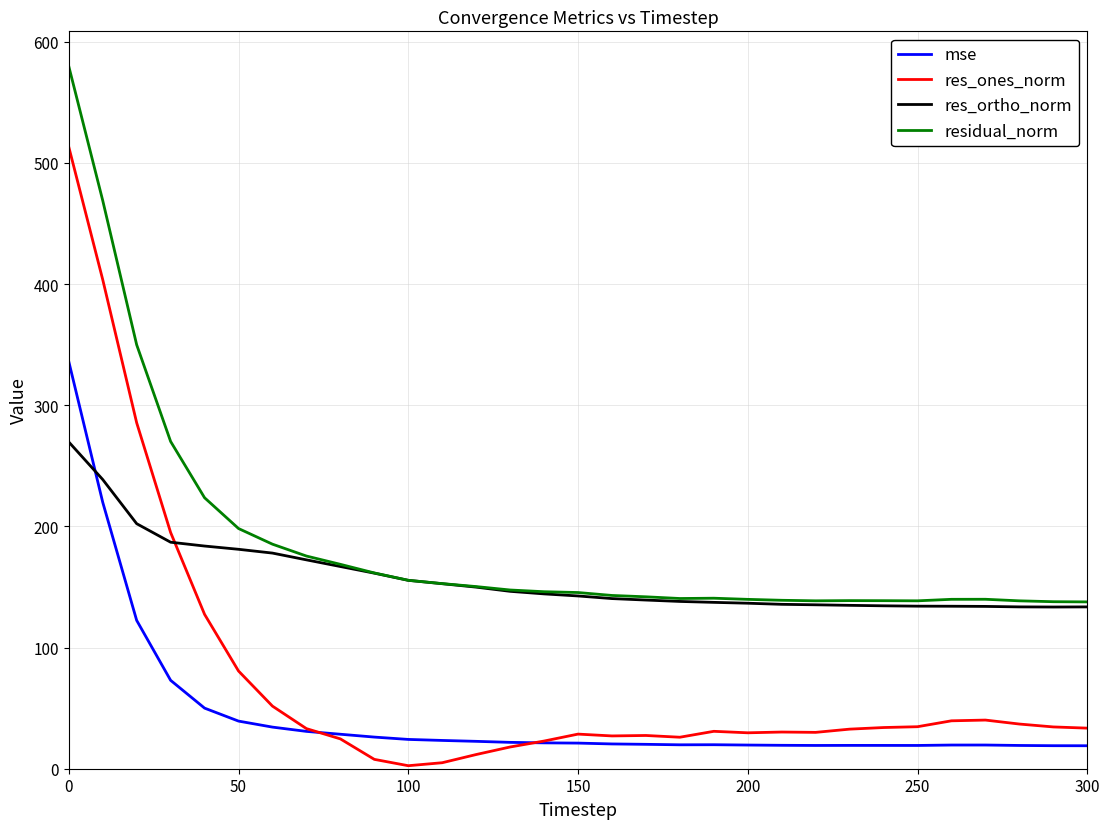

List the series in order of their overall mean, lowest first.

mse, res_ones_norm, res_ortho_norm, residual_norm